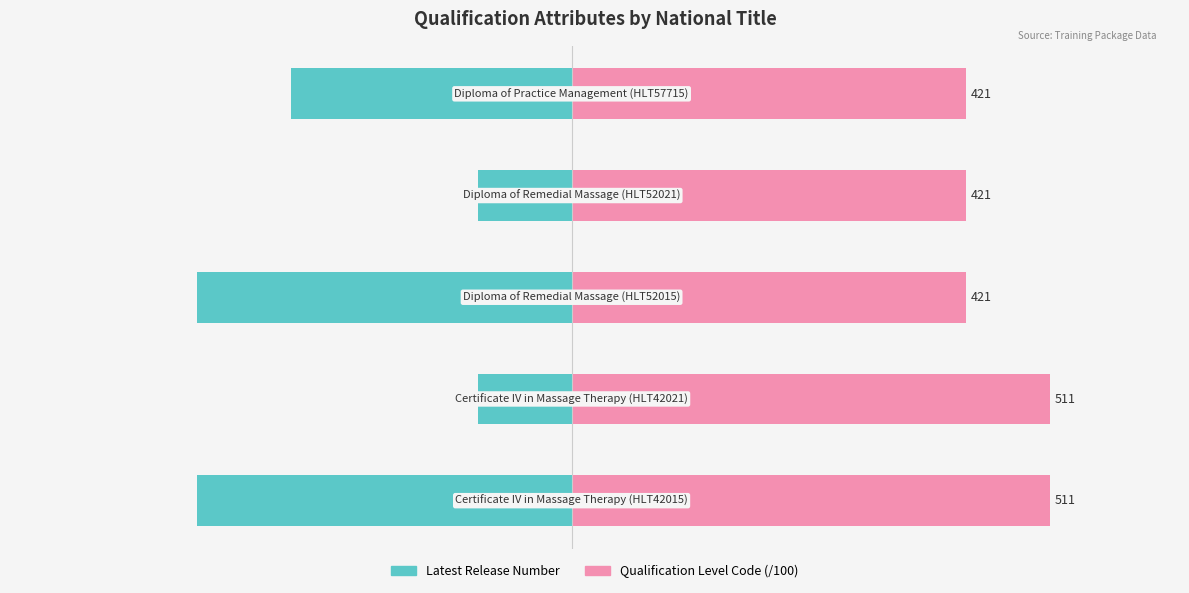

The value of Latest Release Number at 2 is -4.0. True or false?

True